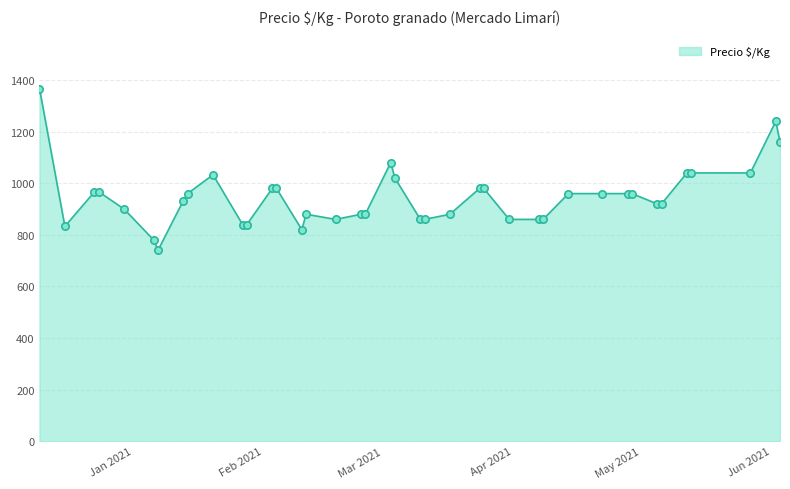

What is the maximum value shown in the chart?

1367